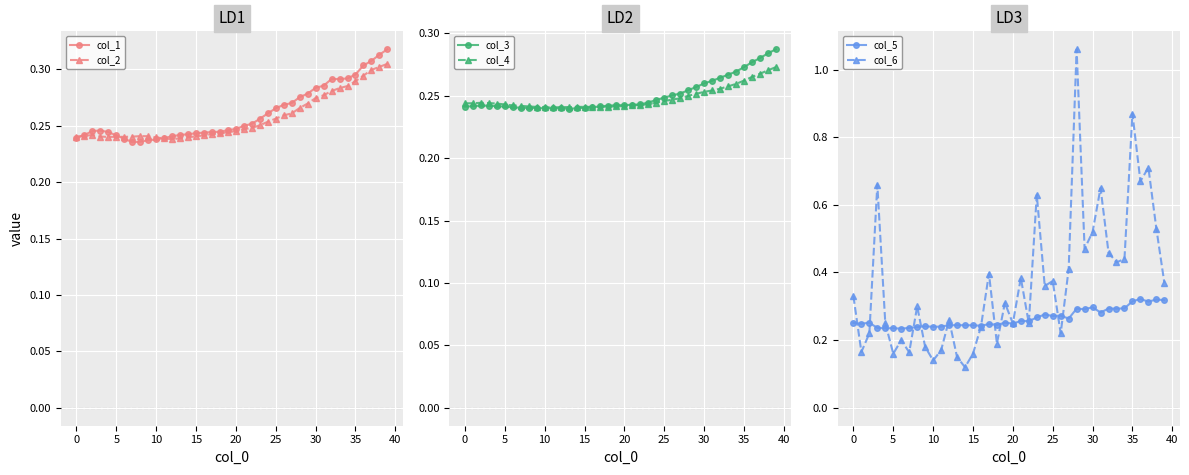

What is the average value of the col_2 series?

0.3